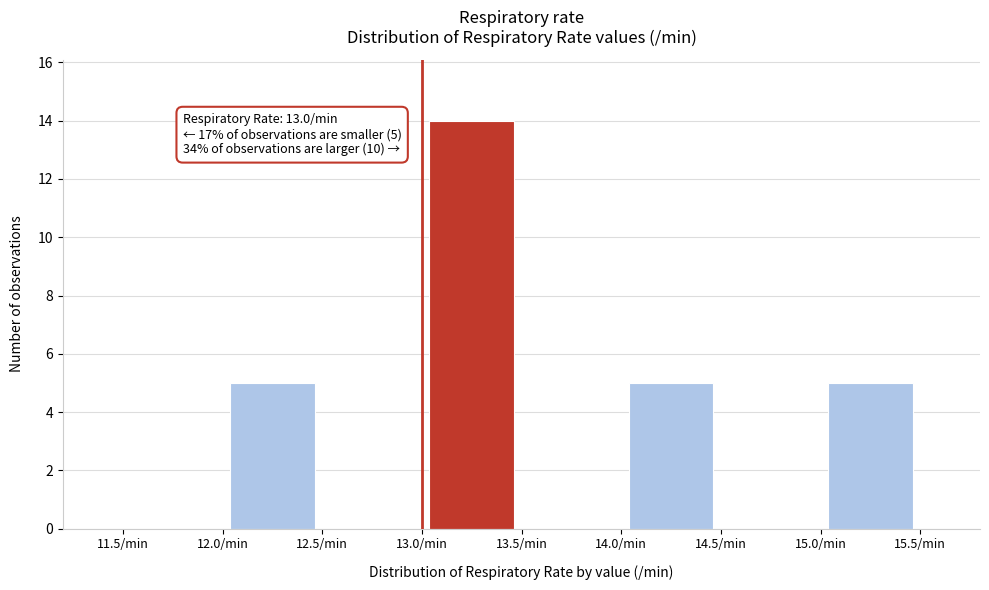

Which range on the x-axis has the tallest bar?

13.0 to 13.5